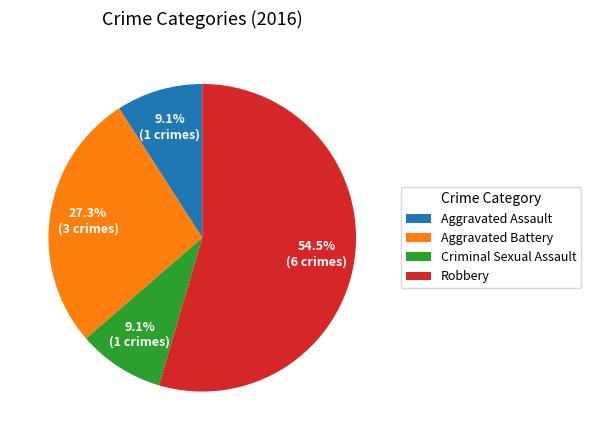

Which category has the biggest portion of the pie?

Robbery